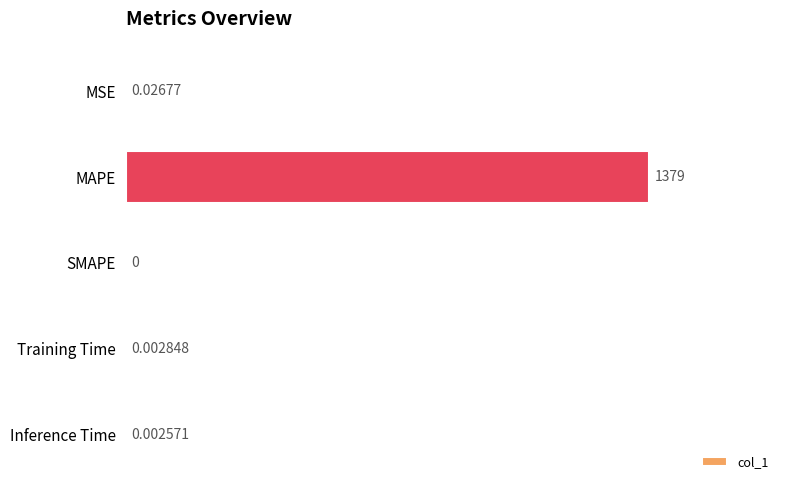

Which label corresponds to the largest value in the chart?

MAPE